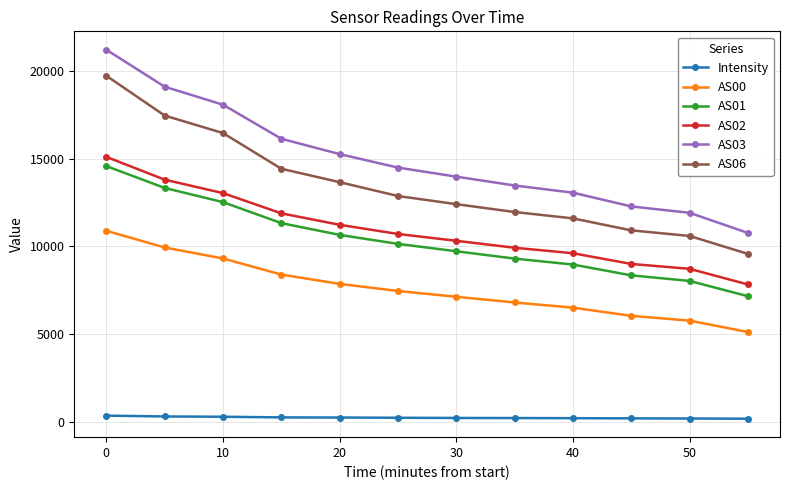

Does the chart have visible grid lines?

Yes